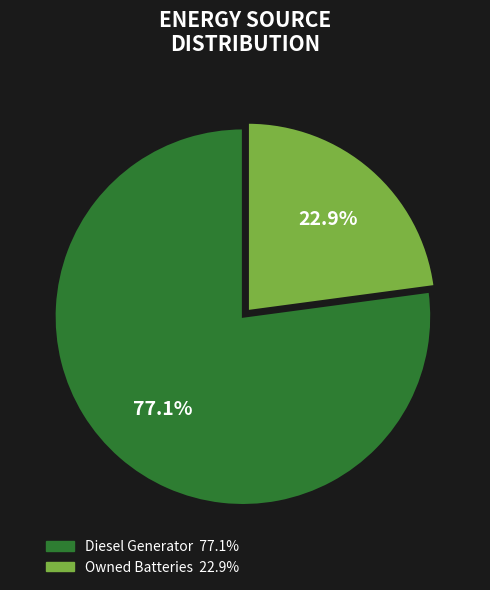

Is there any slice that represents more than half of the pie?

Yes